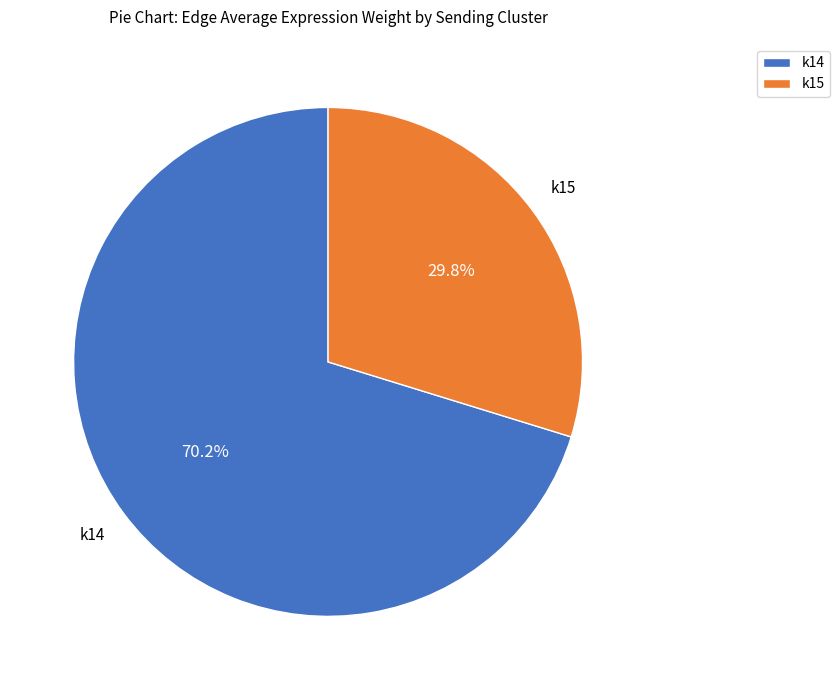

What is the largest slice in the pie chart?

k14